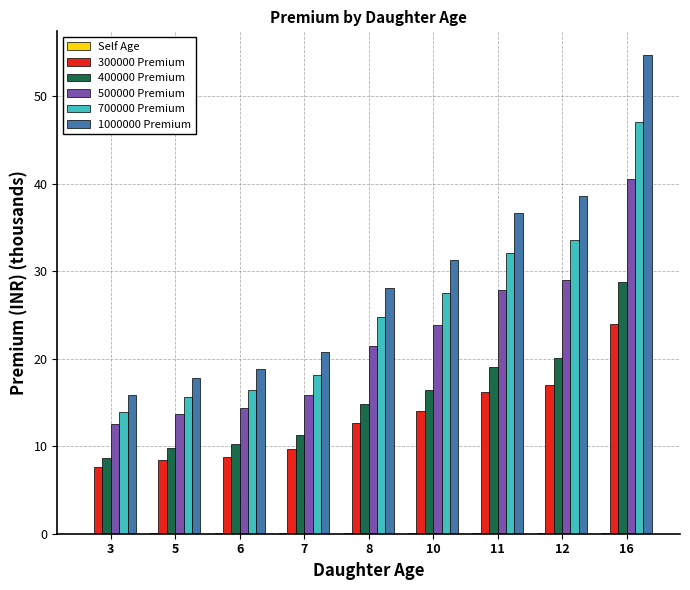

What is the maximum value shown in the chart?

54.7